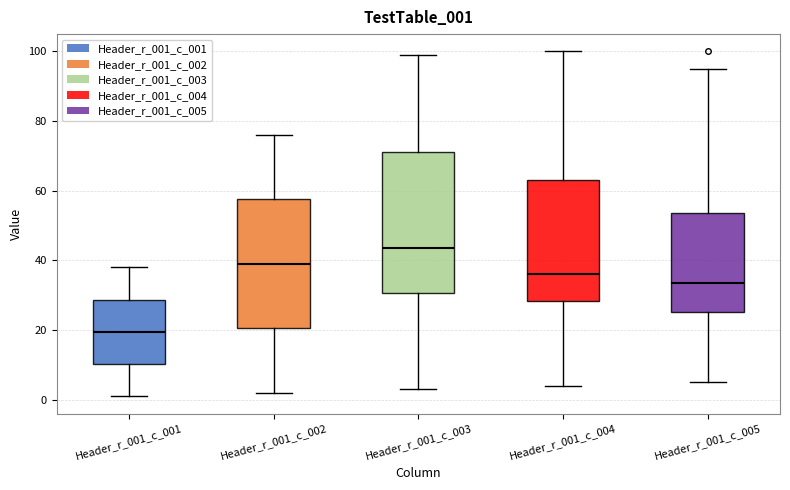

Reading left to right, read every box against the y-axis: the position of its median line, the range the box covers, and the ends of its whiskers. The values are not printed on the chart, so give them approximately, as read against the axis.

Header_r_001_c_001: median 20, box 10 to 28, whiskers 2 to 38
Header_r_001_c_002: median 40, box 20 to 58, whiskers 2 to 76
Header_r_001_c_003: median 44, box 30 to 72, whiskers 4 to 100
Header_r_001_c_004: median 36, box 28 to 64, whiskers 4 to 100
Header_r_001_c_005: median 34, box 26 to 54, whiskers 6 to 96